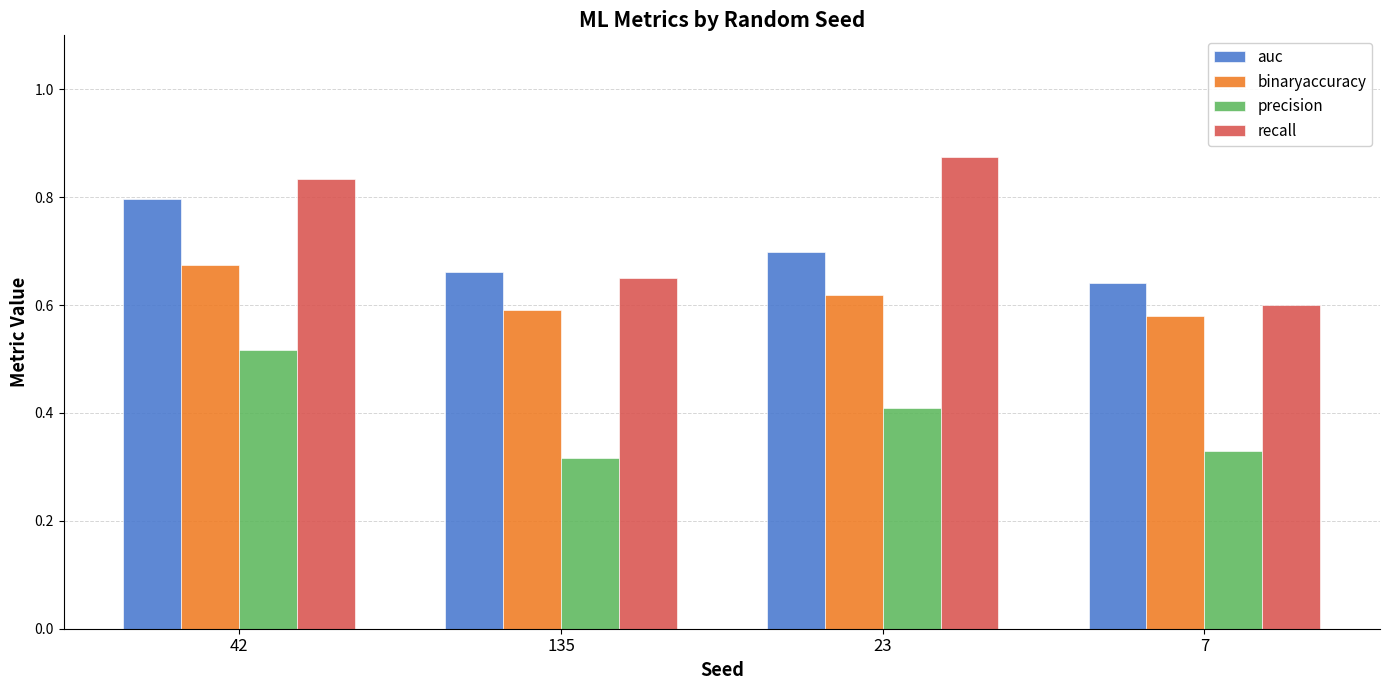

Between 135 and 7, which series saw the biggest shift?

recall